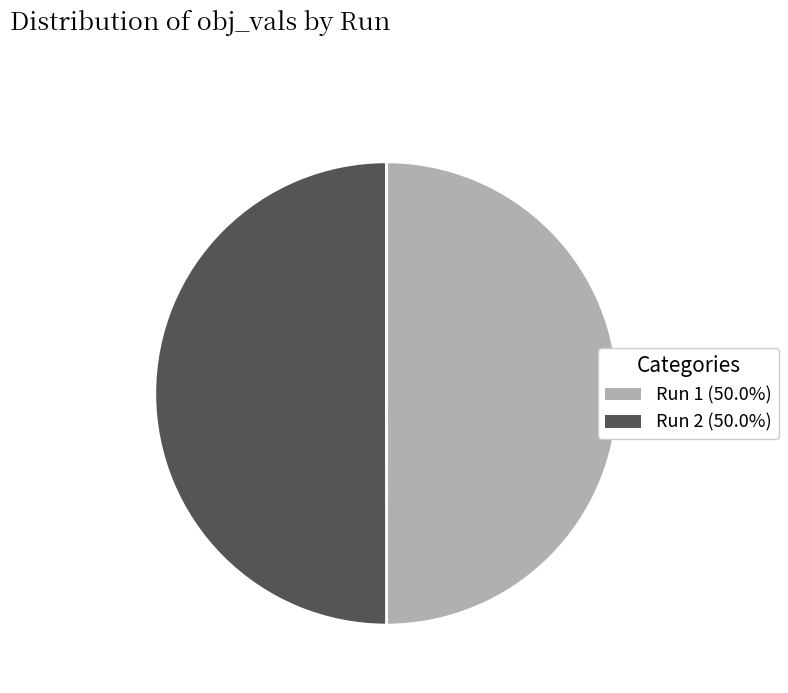

Combined, do Run 1 and Run 2 account for over 50%?

Yes